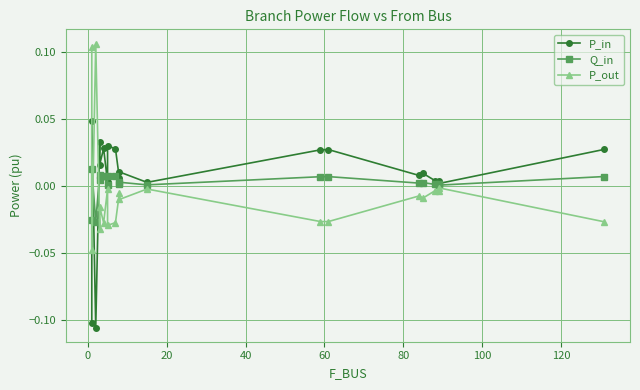

How many lines are shown in the chart?

3